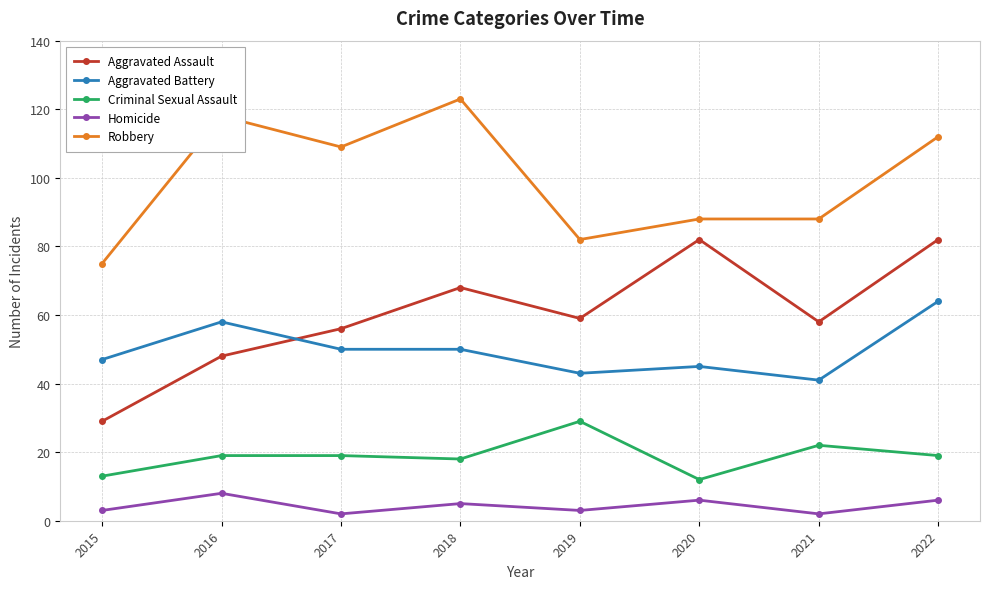

Reading left to right, what are all the values shown in this chart?

Aggravated Assault: 2015=29	2016=48	2017=56	2018=68	2019=59	2020=82	2021=58	2022=82
Aggravated Battery: 2015=47	2016=58	2017=50	2018=50	2019=43	2020=45	2021=41	2022=64
Criminal Sexual Assault: 2015=13	2016=19	2017=19	2018=18	2019=29	2020=12	2021=22	2022=19
Homicide: 2015=3	2016=8	2017=2	2018=5	2019=3	2020=6	2021=2	2022=6
Robbery: 2015=75	2016=118	2017=109	2018=123	2019=82	2020=88	2021=88	2022=112